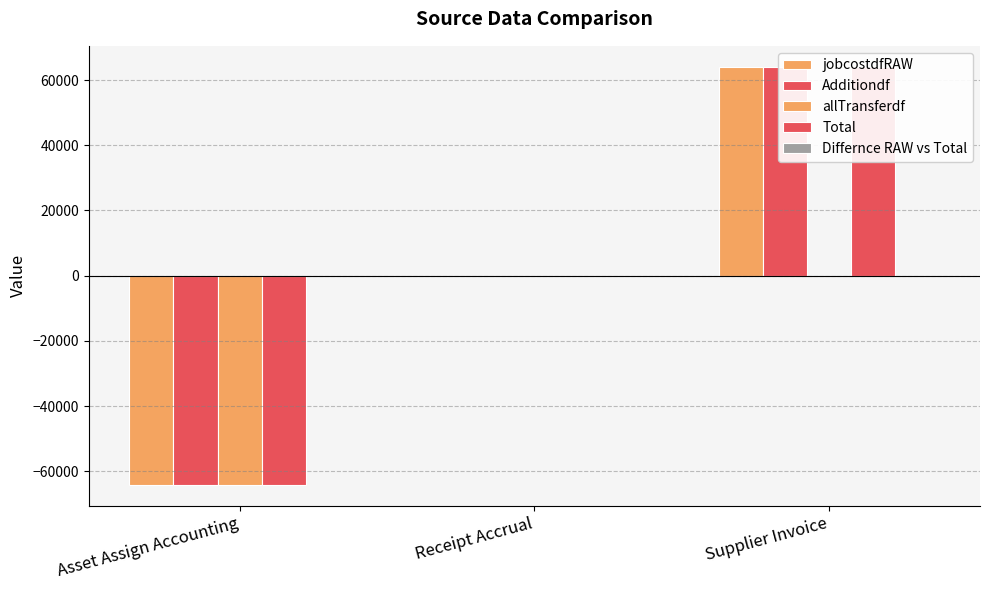

How many data points in Total are less than 0?

1